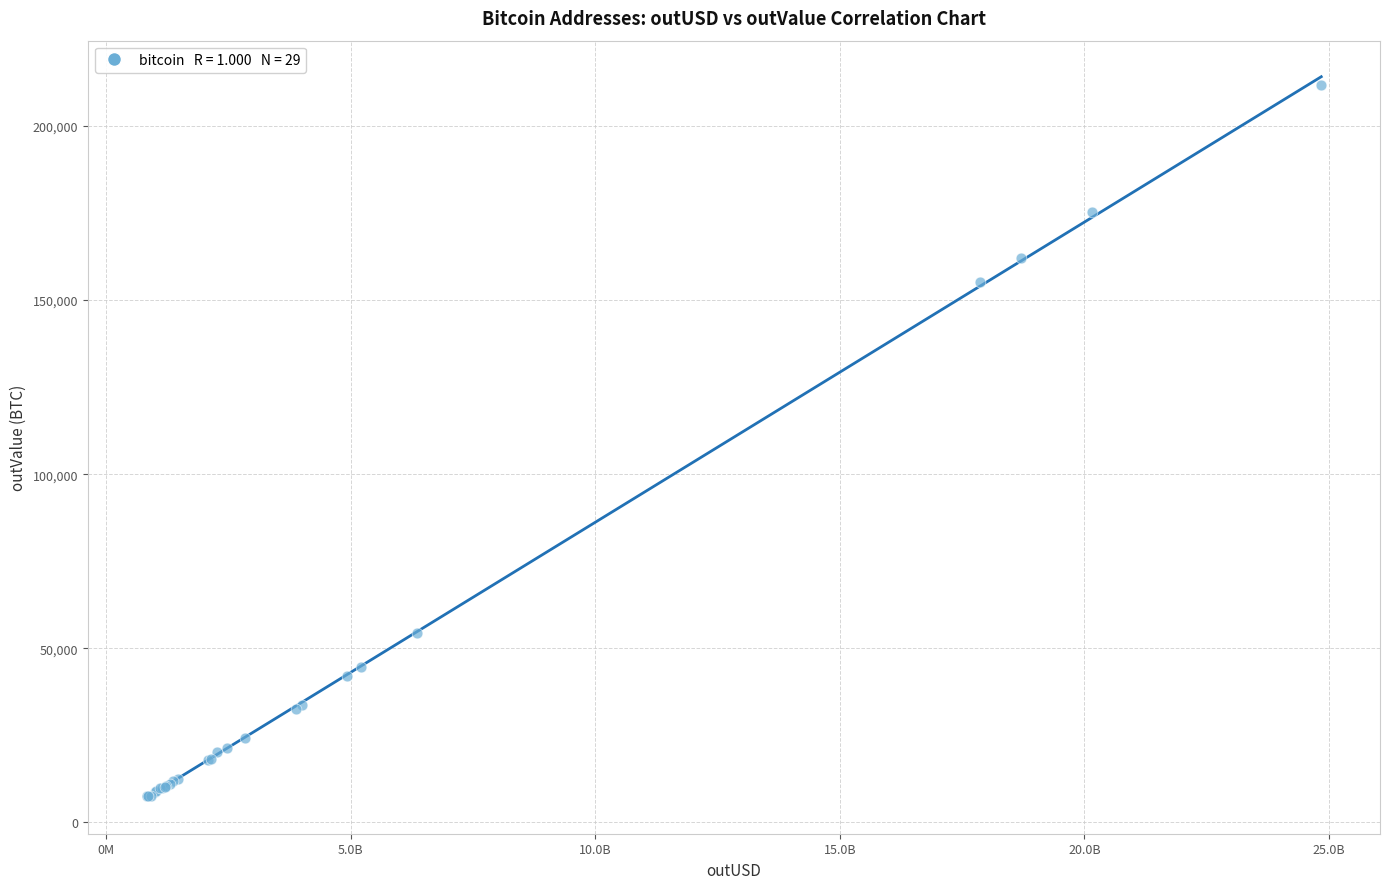

What Y value in the scatter plot is closest to 109570?

155221.8